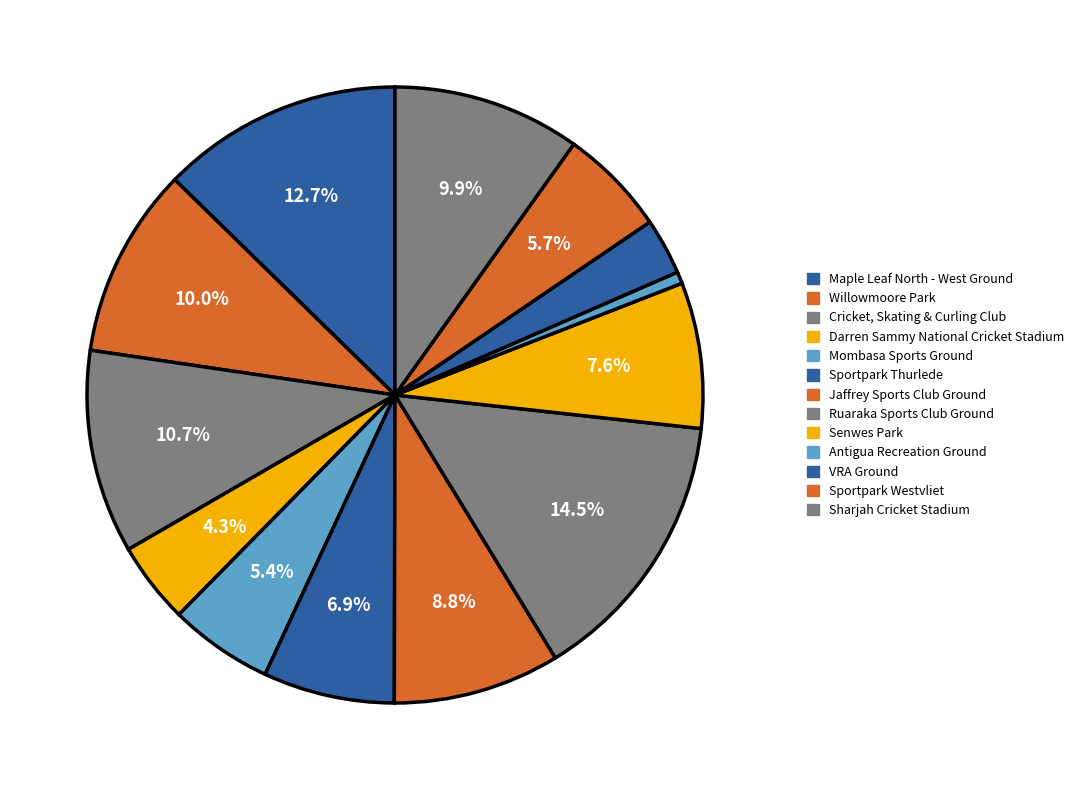

What percentage is the Sportpark Thurlede slice, to the nearest percent?

7%